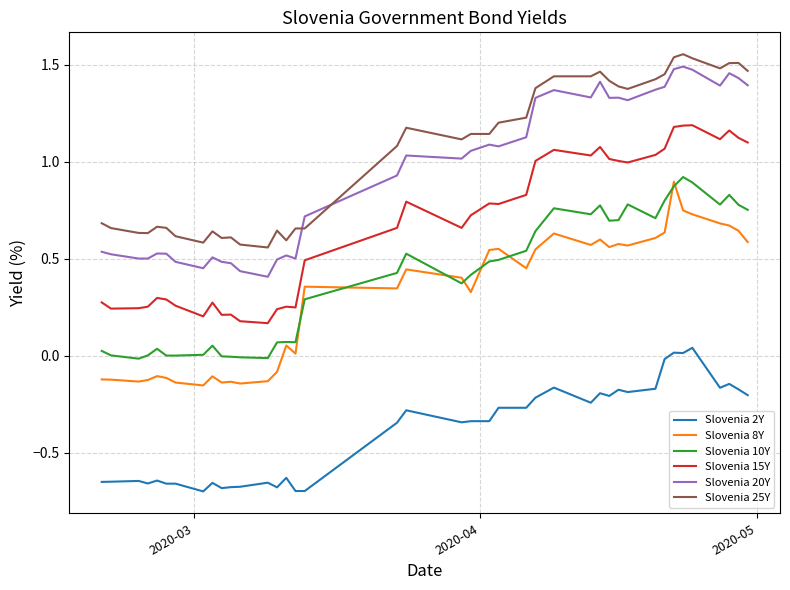

True or false: Slovenia 25Y and Slovenia 15Y cross at least once.

False